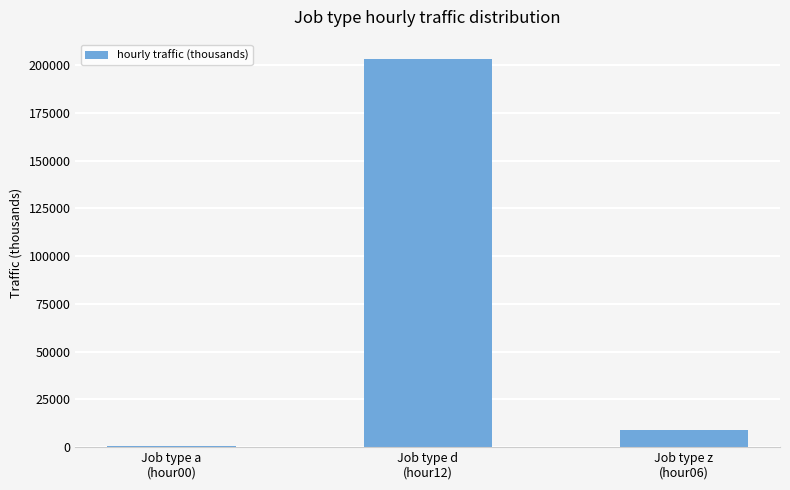

What is the sum of the values at Job type d
(hour12) and Job type z
(hour06)?

212177.8